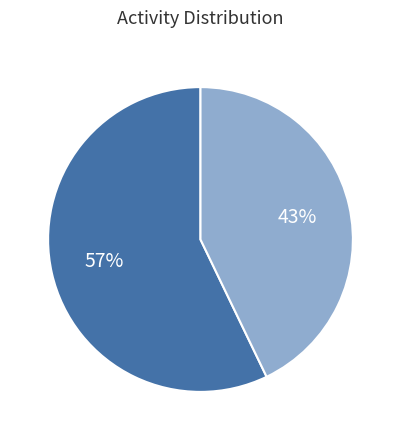

Count the number of slices in the pie.

2